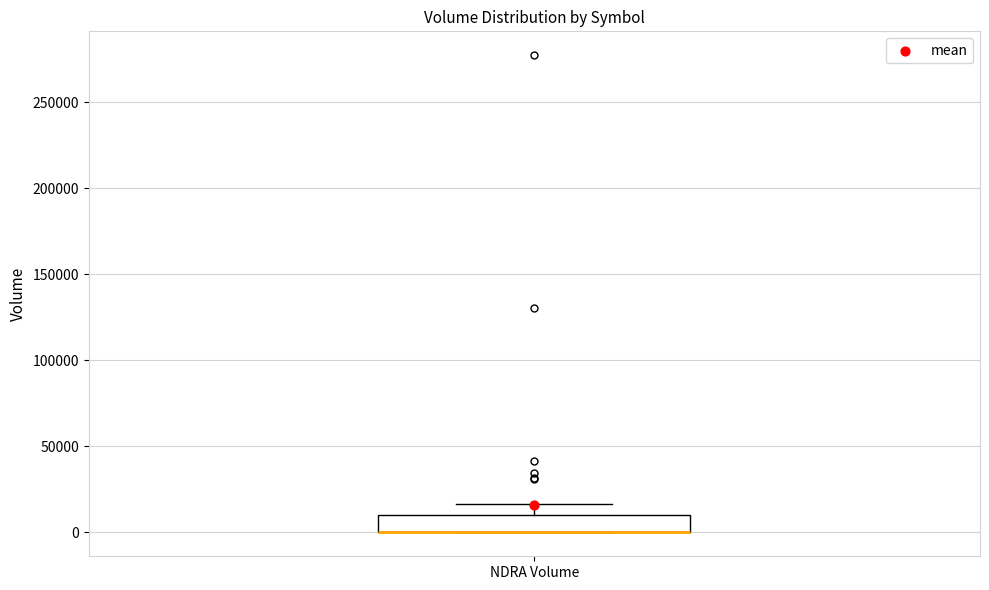

Where is the upper edge of the box for NDRA Volume on the y-axis? The values are not printed on the chart, so give them approximately, as read against the axis.

10000